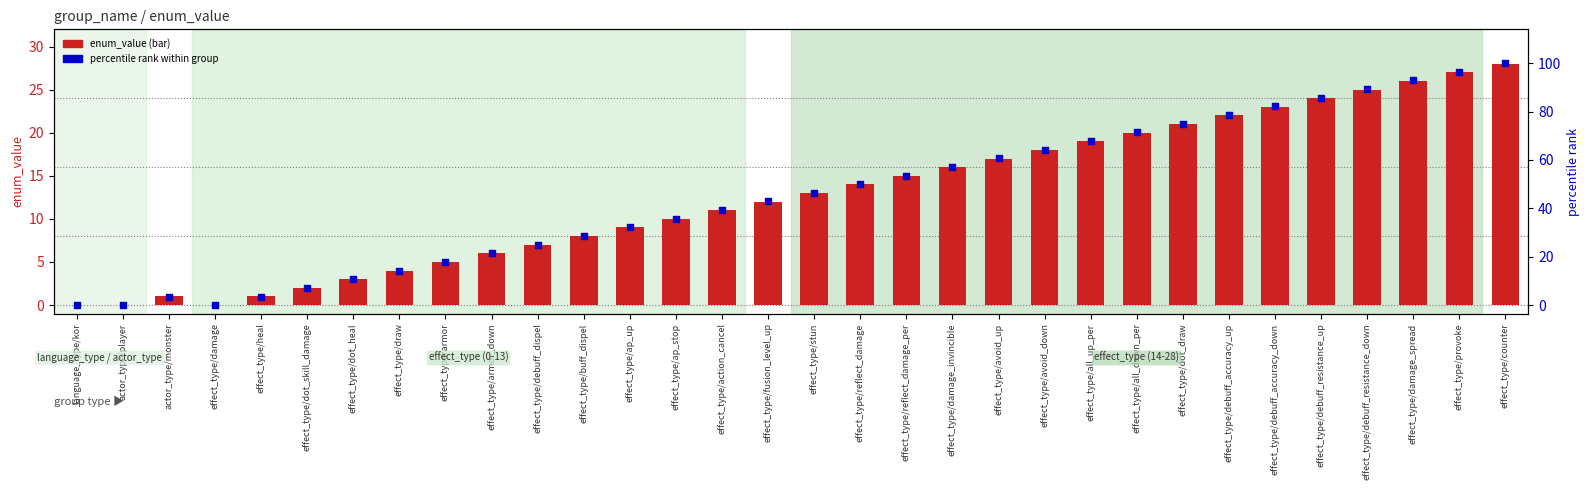

At which category is the sum across all series the highest?

effect_type/counter